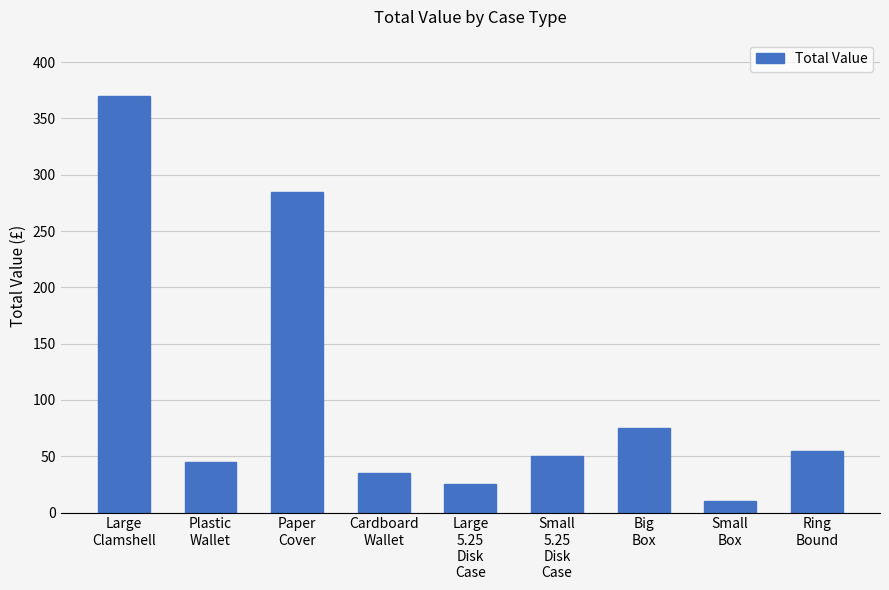

Does the chart contain any negative values?

No